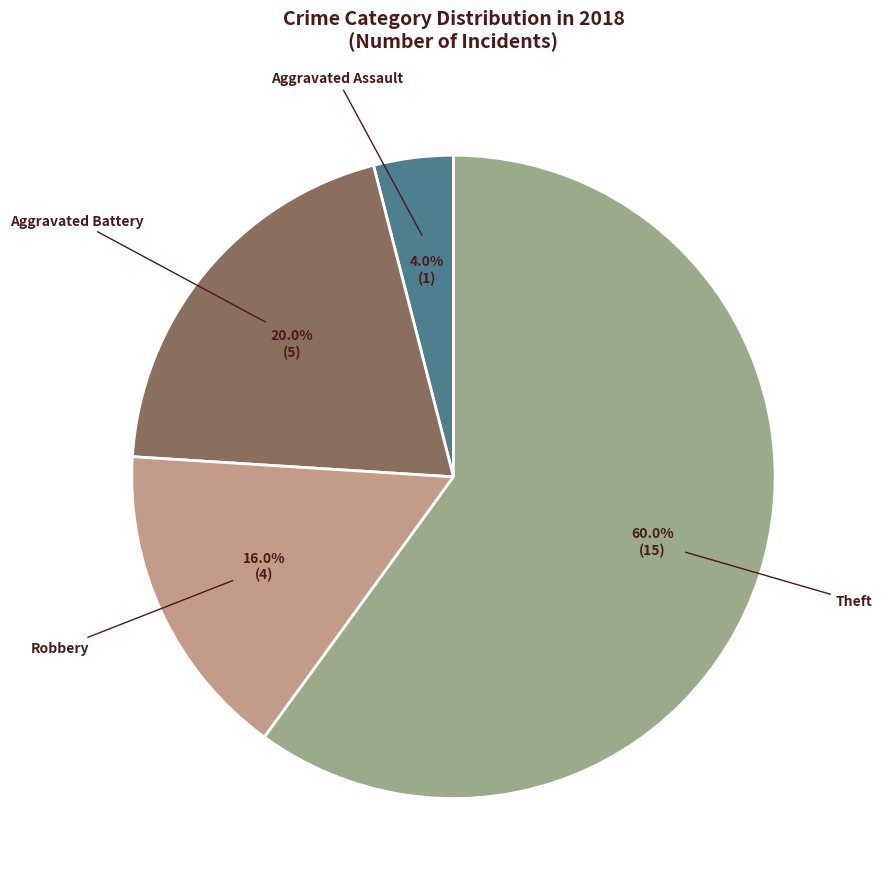

Is there a majority slice in this chart?

Yes